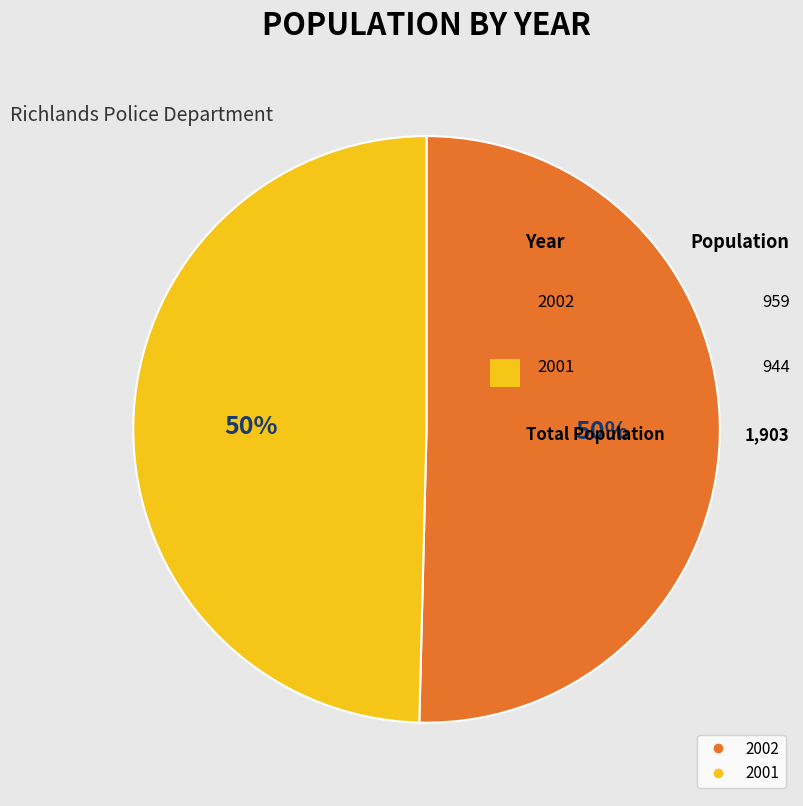

How many slices are in this pie chart?

2